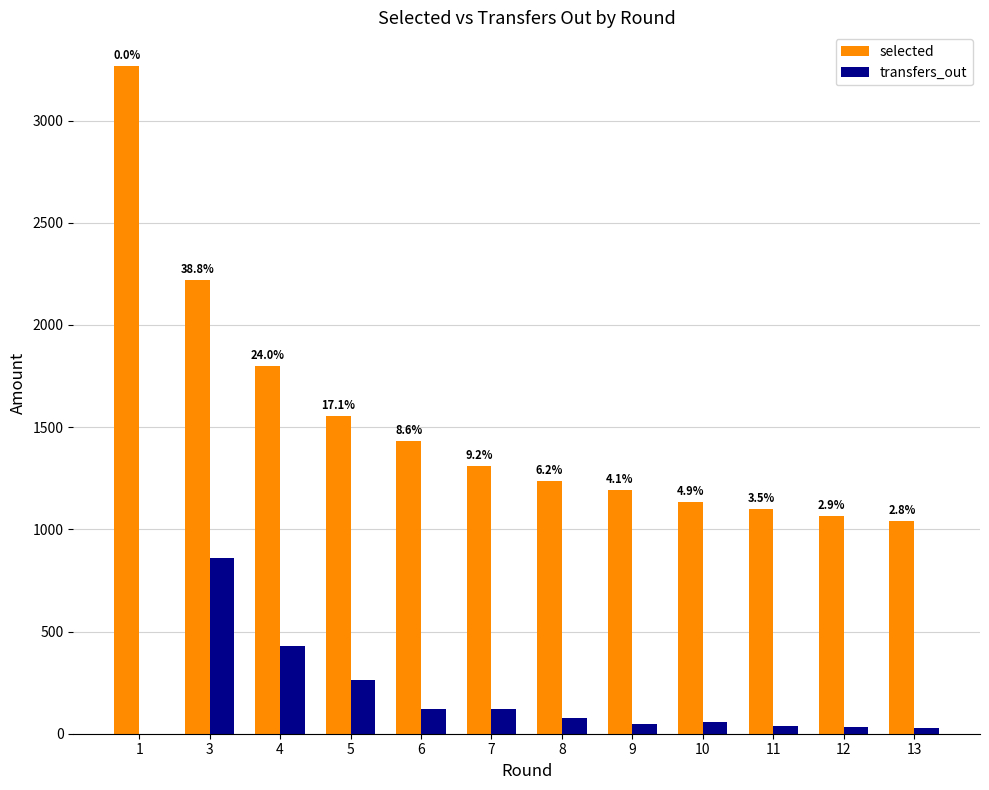

What are all the series names shown in the legend?

selected, transfers_out